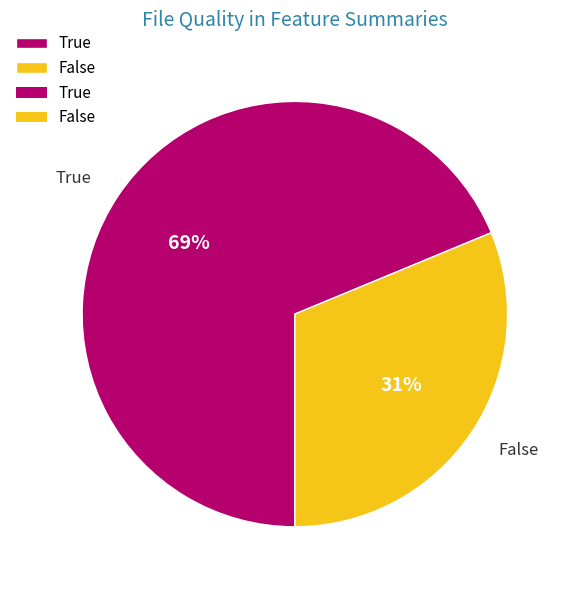

What is the majority slice?

True